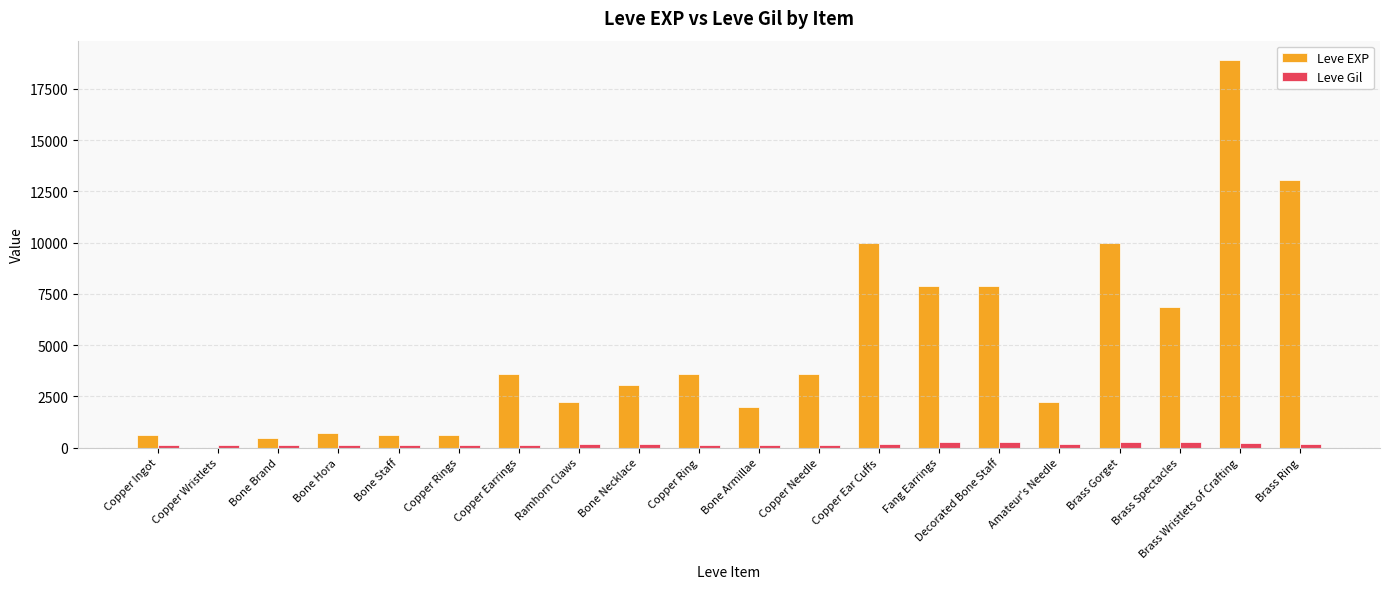

How many distinct data groups are displayed?

2